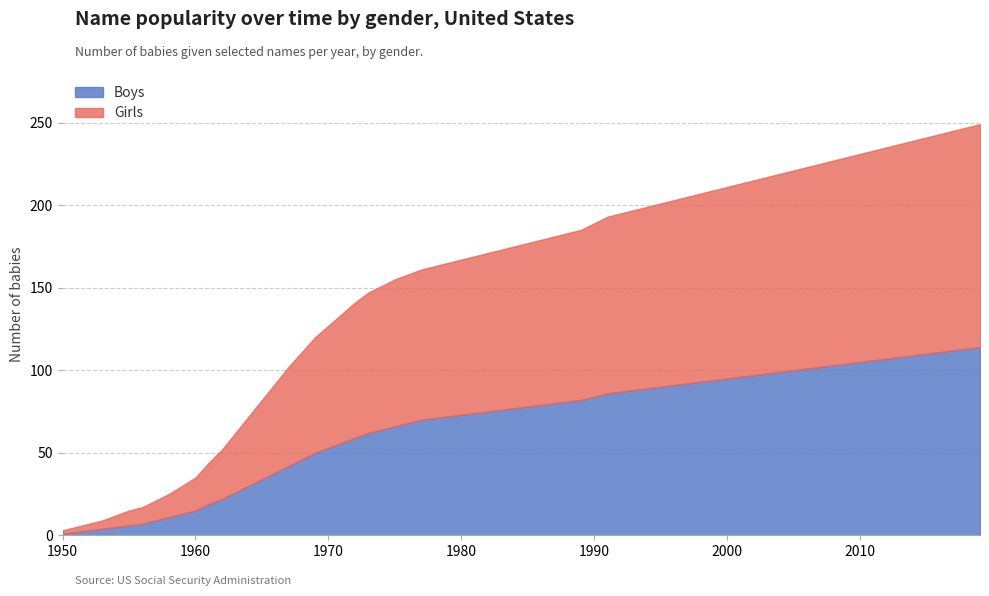

How many values in the Boys series exceed 22?

10